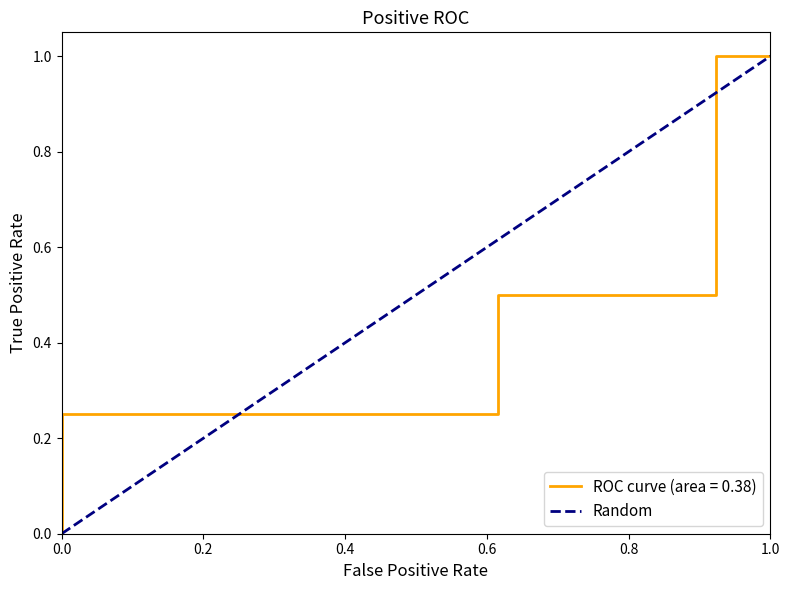

Count the values in the range 0 to 1.

2